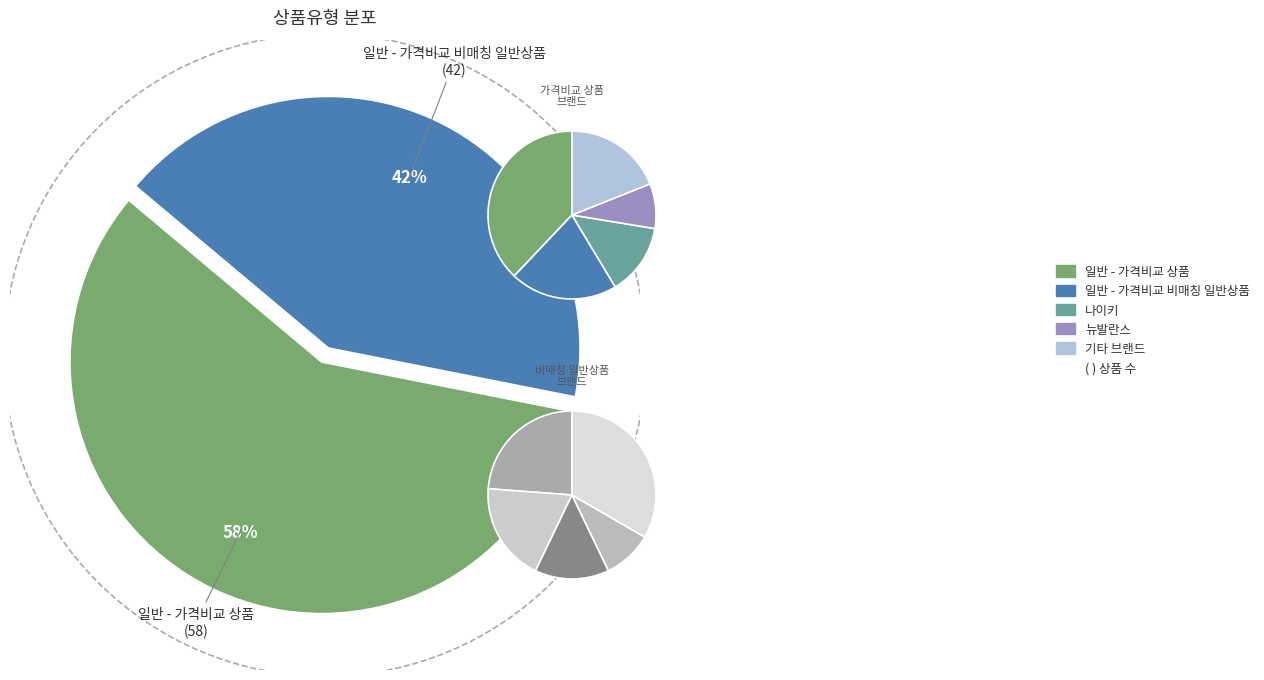

To the nearest percent, what portion does 일반 - 가격비교 상품 represent?

58%